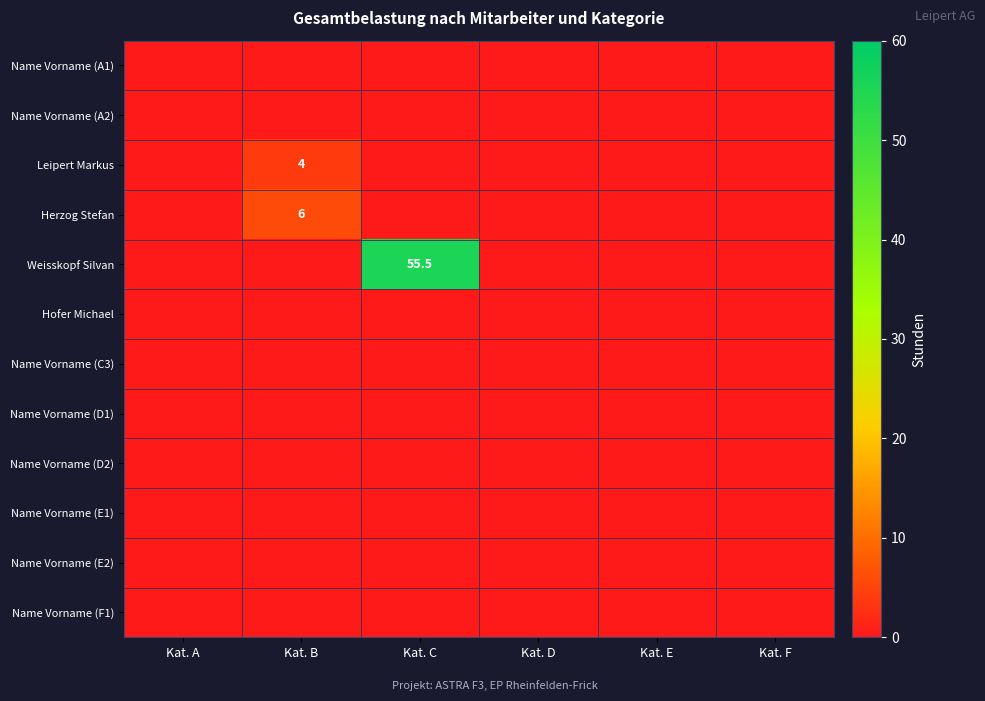

Which has a higher value, Kat. A or Kat. F?

Kat. A